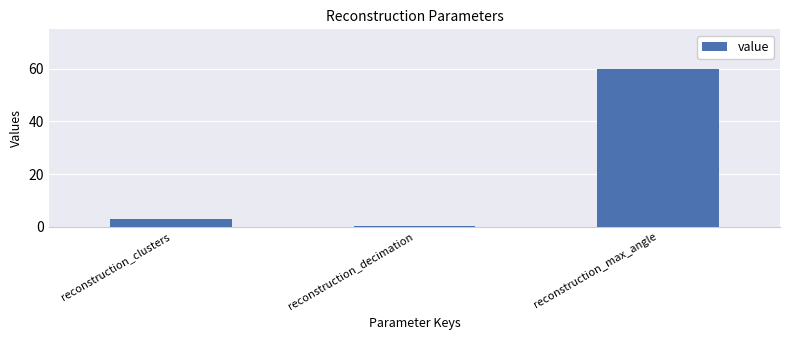

How many values are below 3?

1